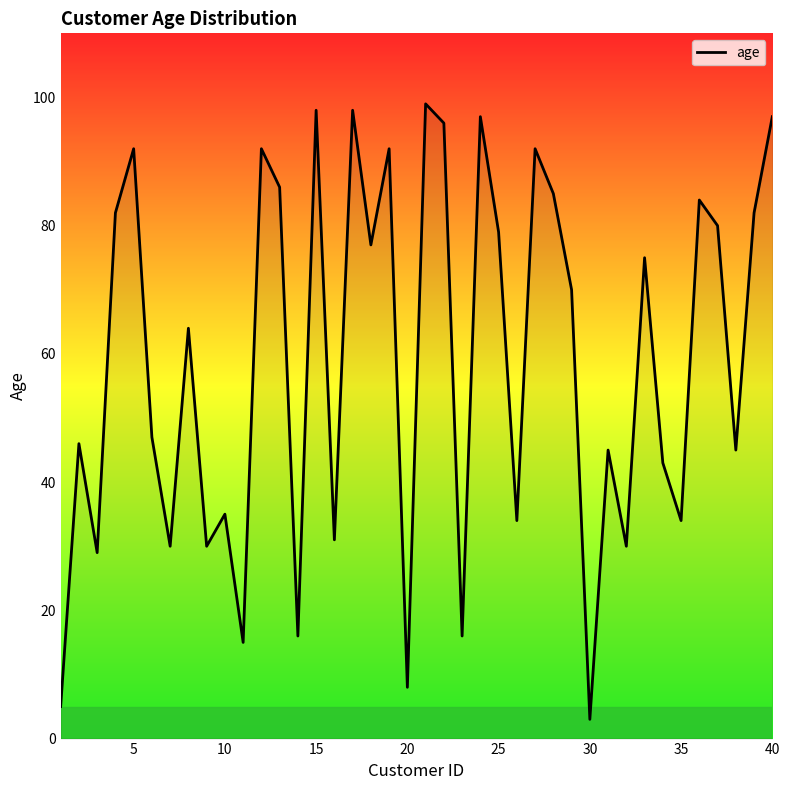

What is the smallest value displayed?

3